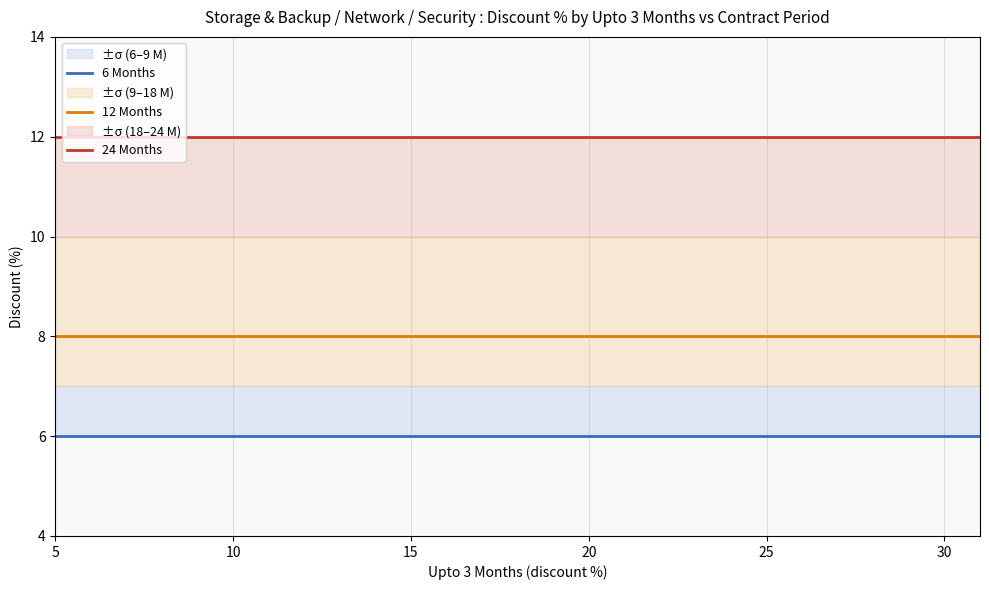

Which series has the largest total across all categories?

24 Months